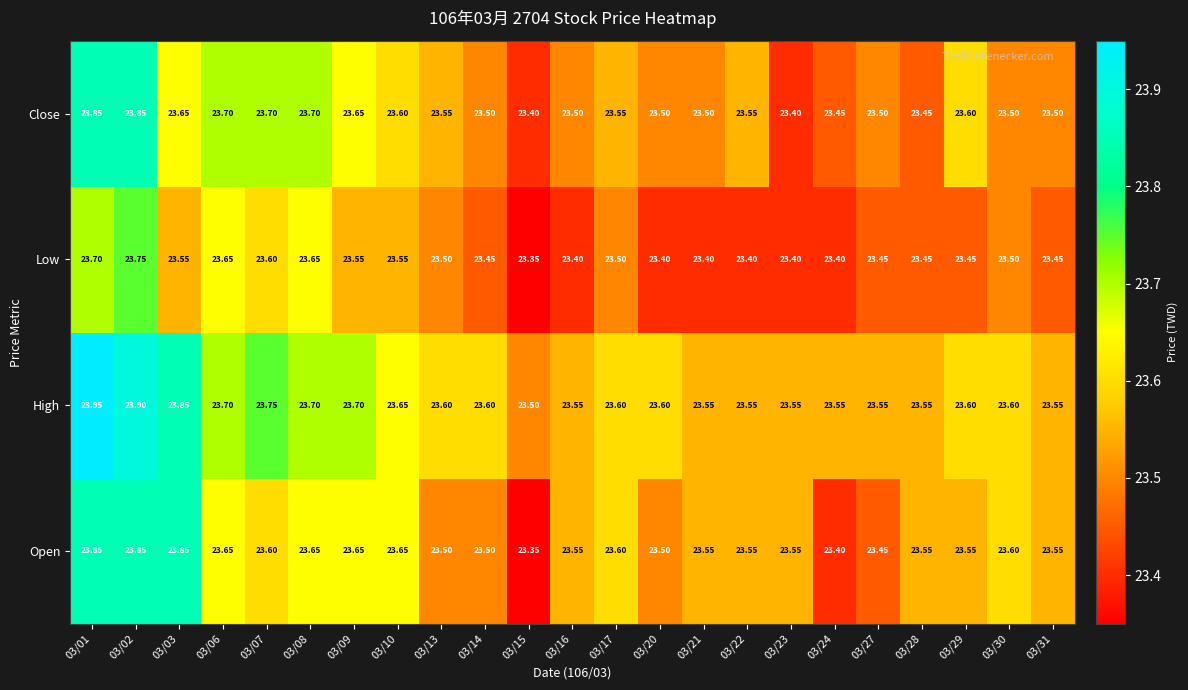

Which series has the largest total across all categories?

High